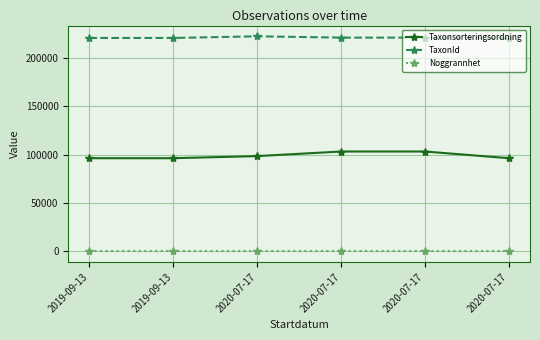

In TaxonId, how many points are higher than both neighbors (excluding endpoints)?

1